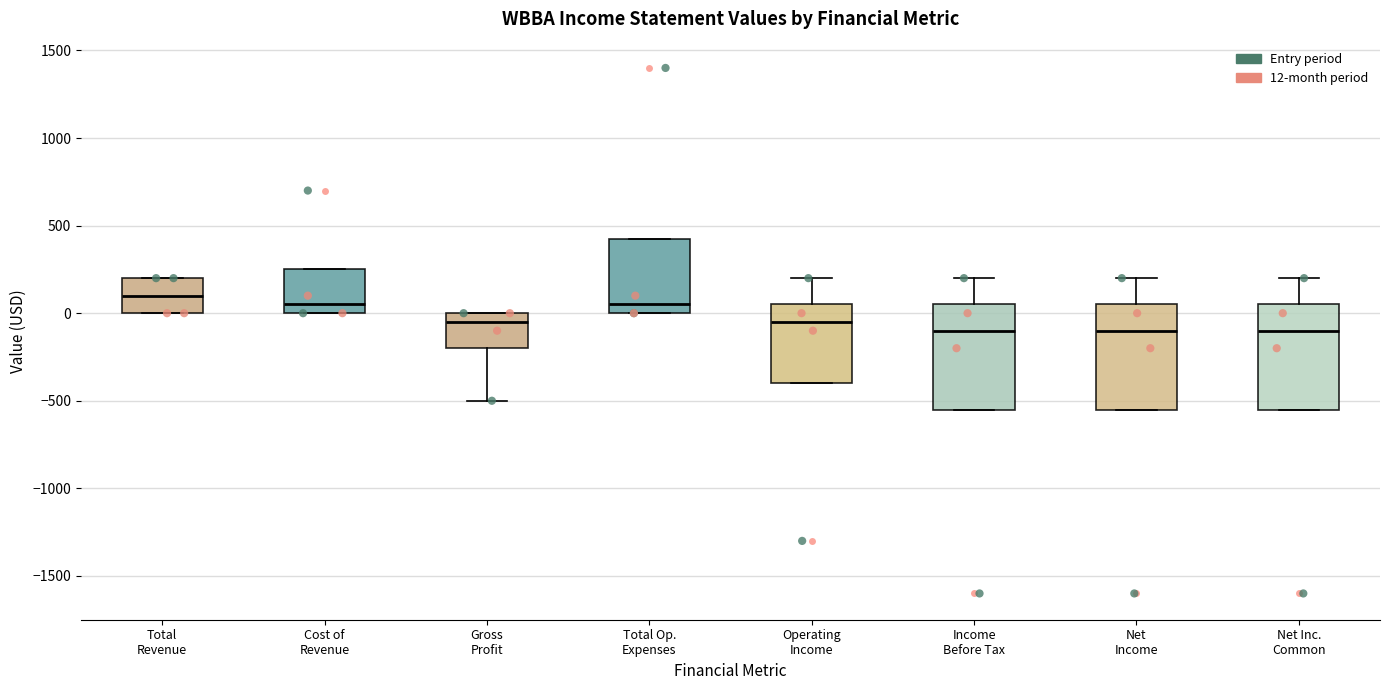

Reading left to right, read every box against the y-axis: the position of its median line, the range the box covers, and the ends of its whiskers. The values are not printed on the chart, so give them approximately, as read against the axis.

Total Revenue: median 100, box 0 to 200, whiskers 0 to 200
Cost of Revenue: median 50, box 0 to 250, whiskers 0 to 250
Gross Profit: median -50, box -200 to 0, whiskers -500 to 0
Total Op. Expenses: median 50, box 0 to 450, whiskers 0 to 450
Operating Income: median -50, box -400 to 50, whiskers -400 to 200
Income Before Tax: median -100, box -550 to 50, whiskers -550 to 200
Net Income: median -100, box -550 to 50, whiskers -550 to 200
Net Inc. Common: median -100, box -550 to 50, whiskers -550 to 200